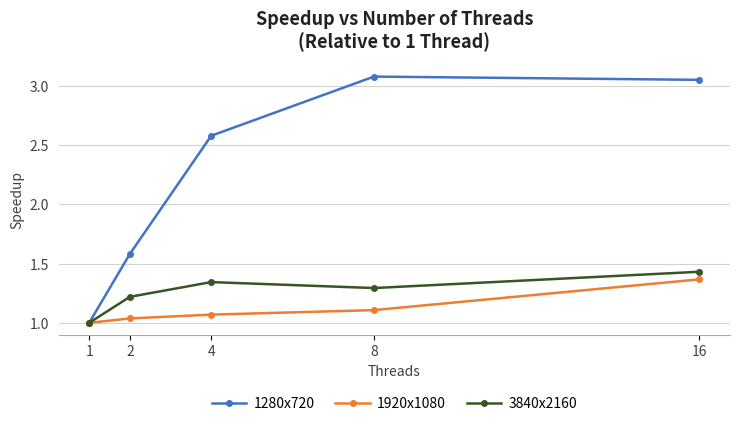

At 16, list the series in order from largest to smallest.

1280x720, 3840x2160, 1920x1080